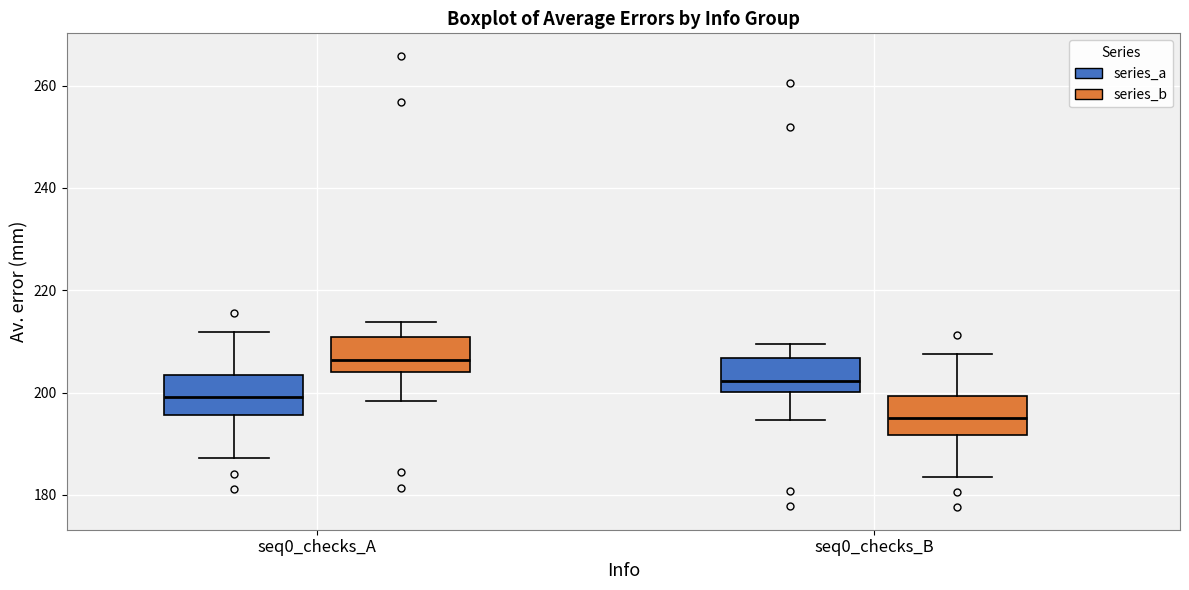

Where does the median line of the box for seq0_checks_B (series_b) sit on the y-axis? The values are not printed on the chart, so give them approximately, as read against the axis.

196